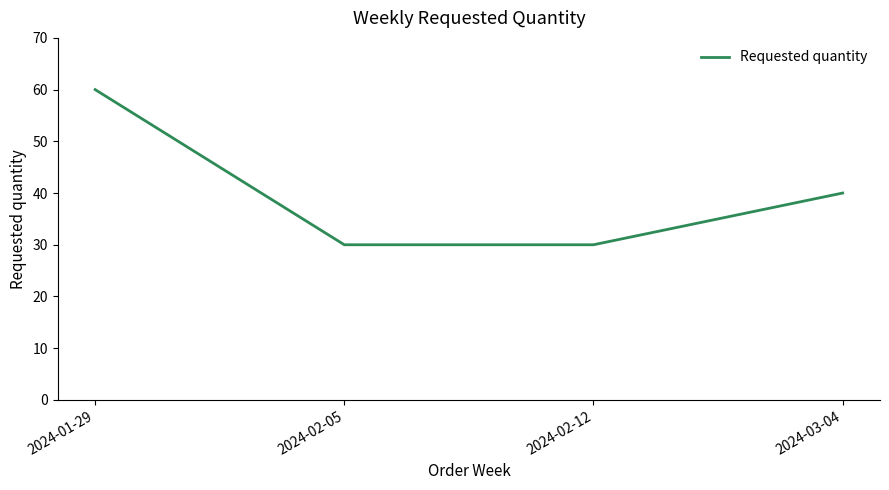

Reading left to right, transcribe all the data shown in this chart.

2024-01-29=60	2024-02-05=30	2024-02-12=30	2024-03-04=40